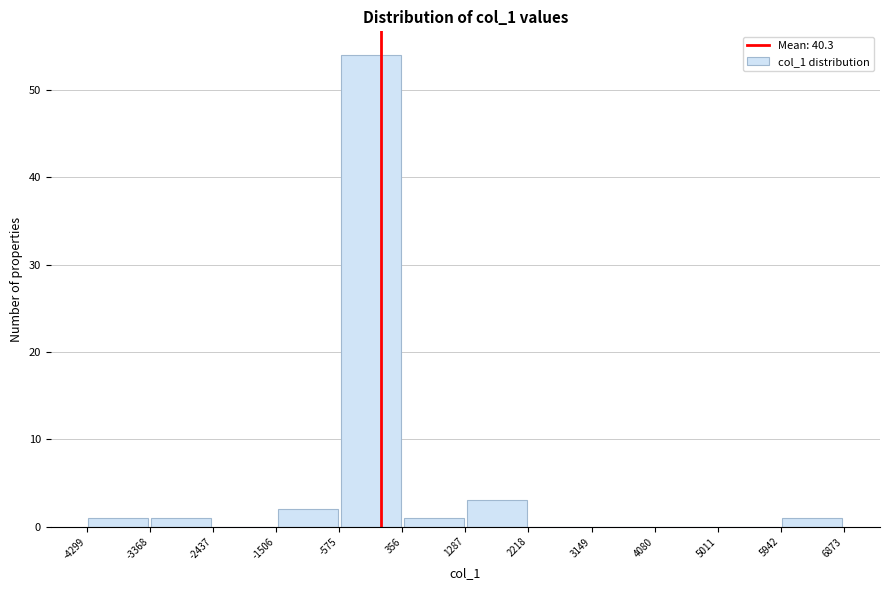

What is the height of the bar covering 356 to 1287 on the x-axis? The values are not printed on the chart, so give them approximately, as read against the axis.

1